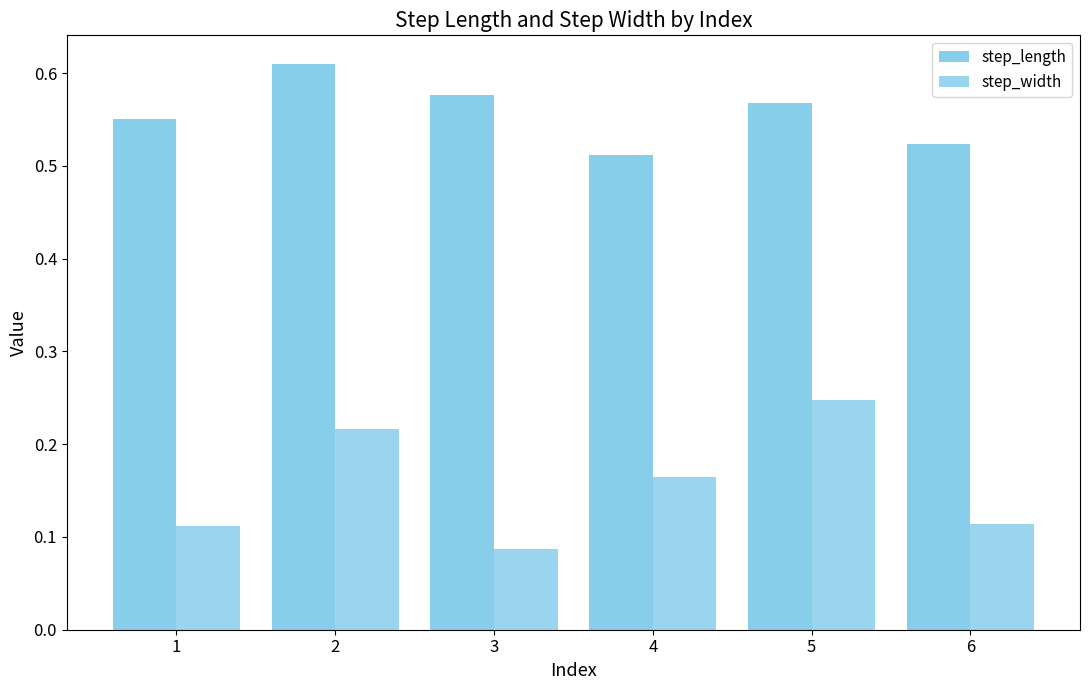

Which label corresponds to the smallest value in the chart?

3